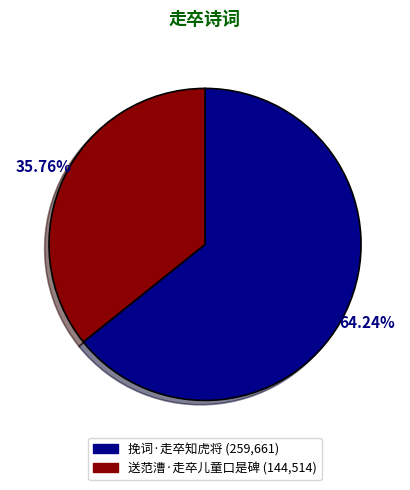

To the nearest percent, what portion does 送范漕·走卒儿童口是碑 represent?

36%